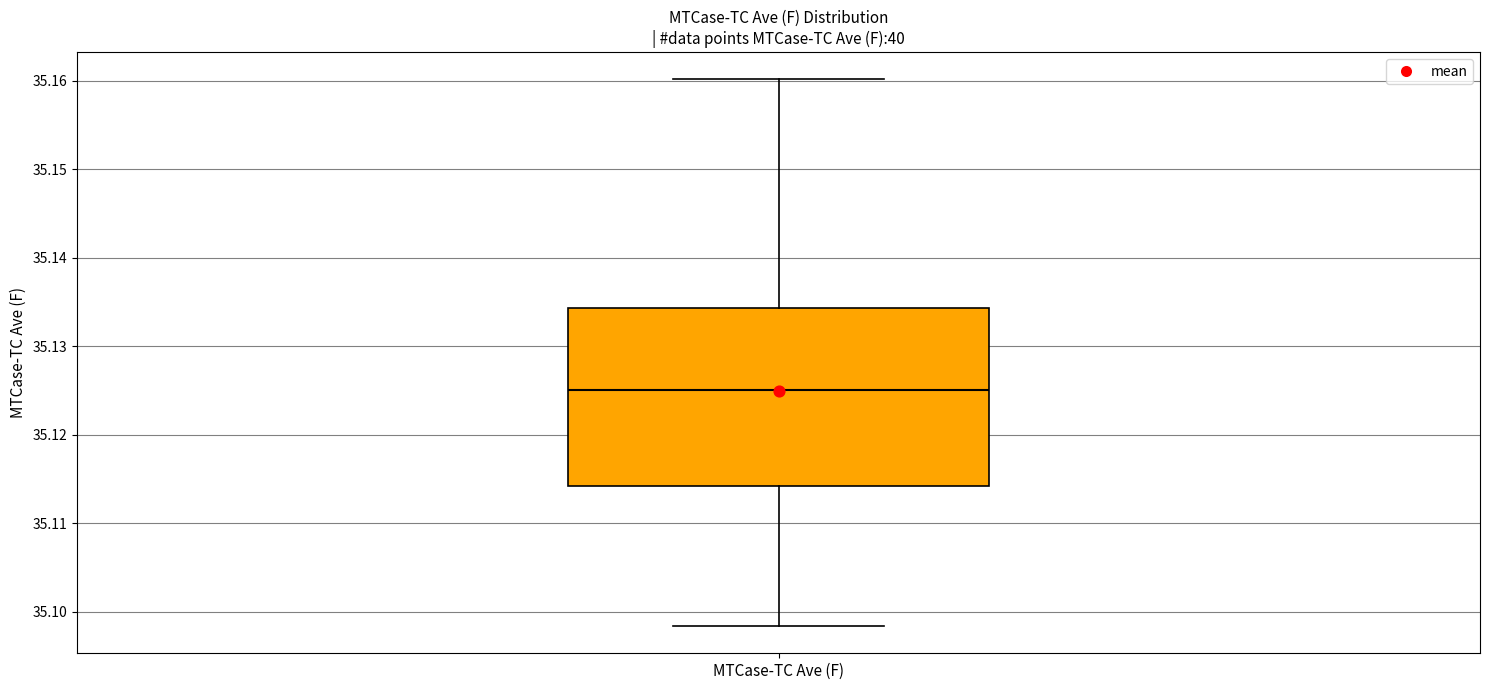

Read this box plot against the y-axis: the position of the median line, the range covered by the box, and the ends of both whiskers. The values are not printed on the chart, so give them approximately, as read against the axis.

median 35.125, box 35.114 to 35.134, whiskers 35.098 to 35.160